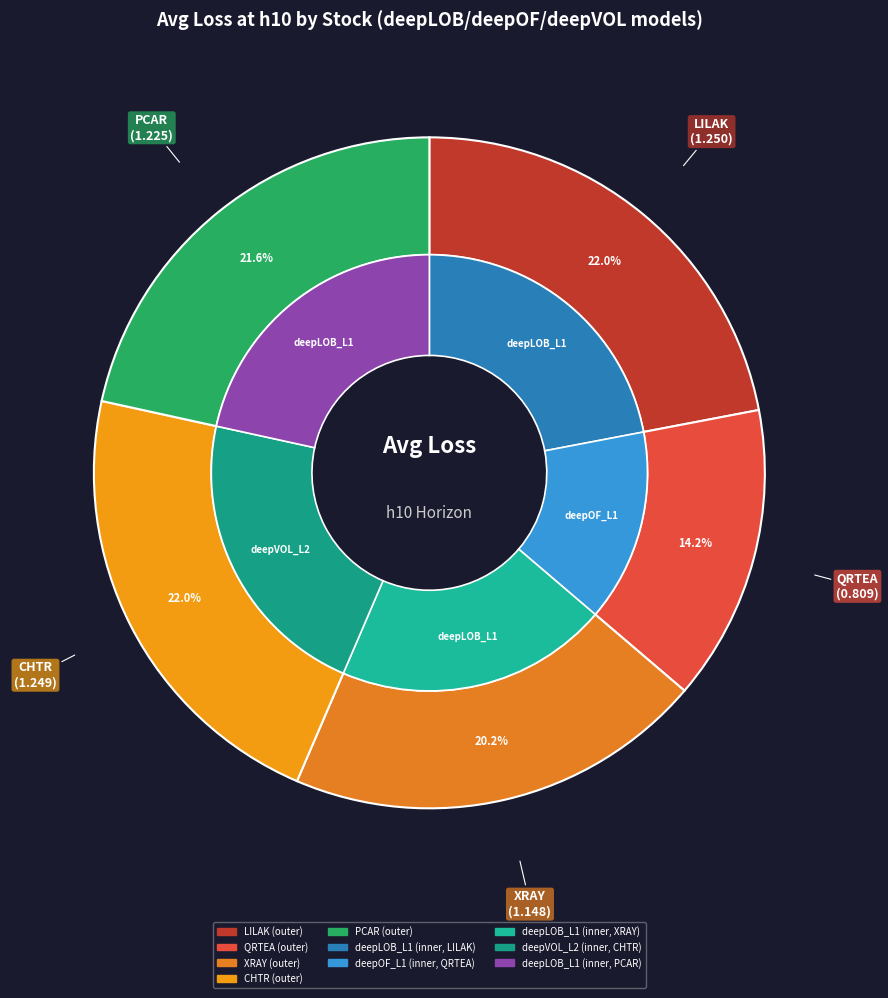

What is the change in value from XRAY to CHTR?

+0.1